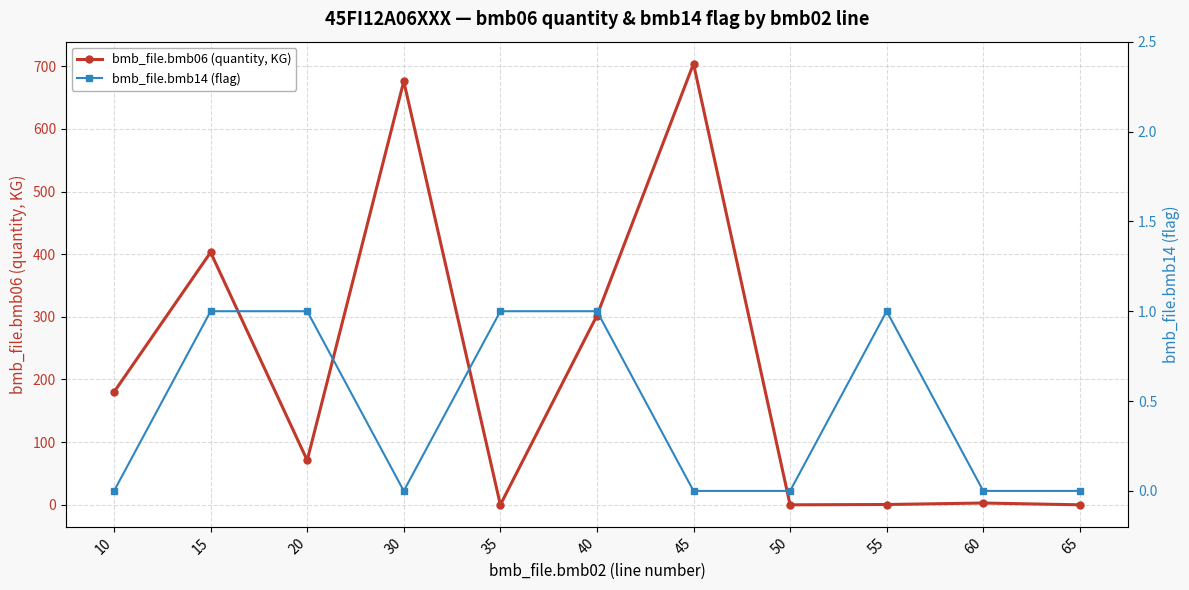

At which category is the sum across all series the highest?

45